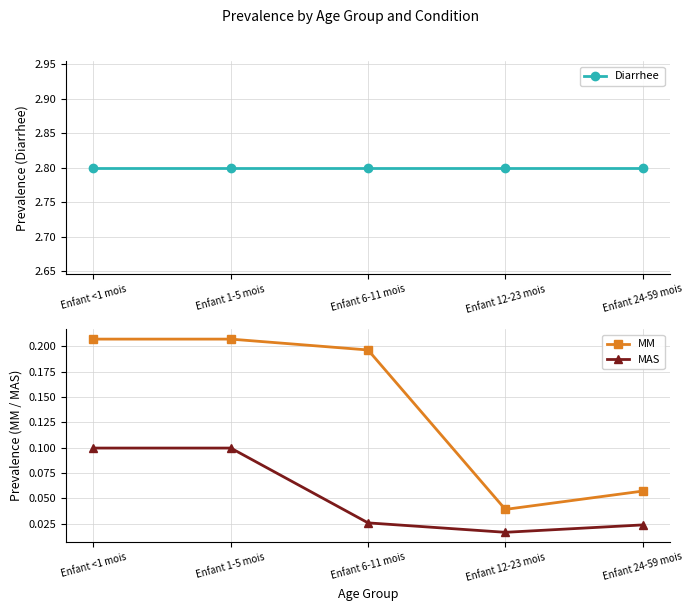

Is it true that MM equals 0.1 at Enfant 24-59 mois?

True